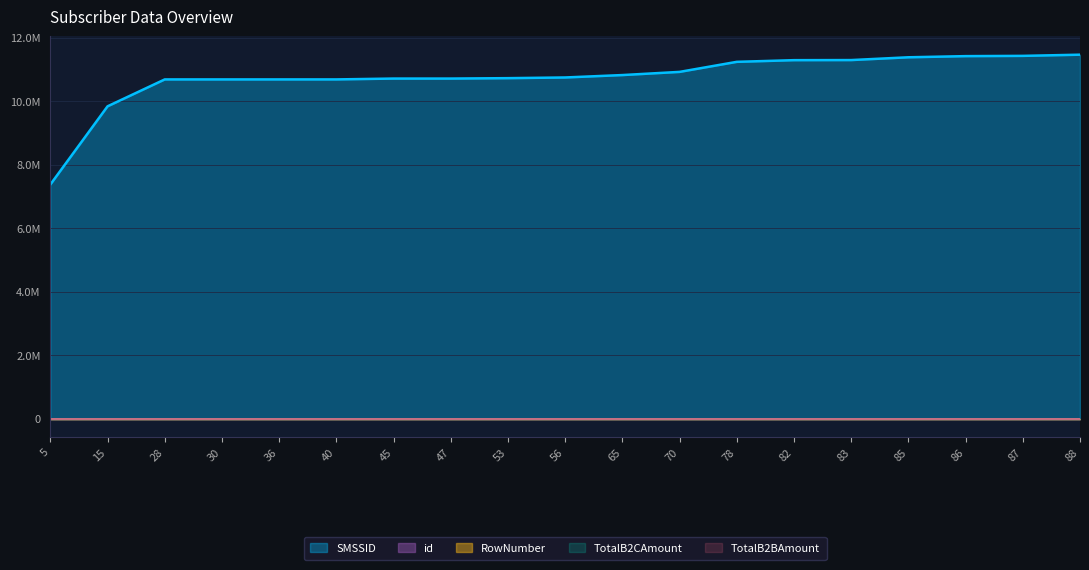

What is the smallest value displayed?

5